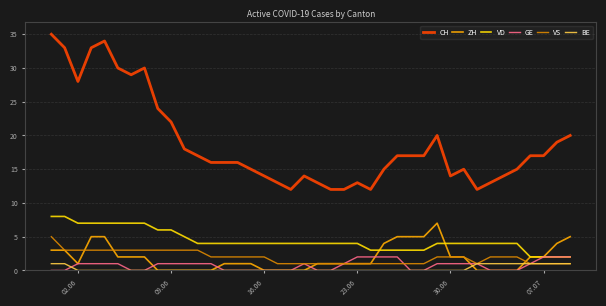

Which series has the largest total across all categories?

CH